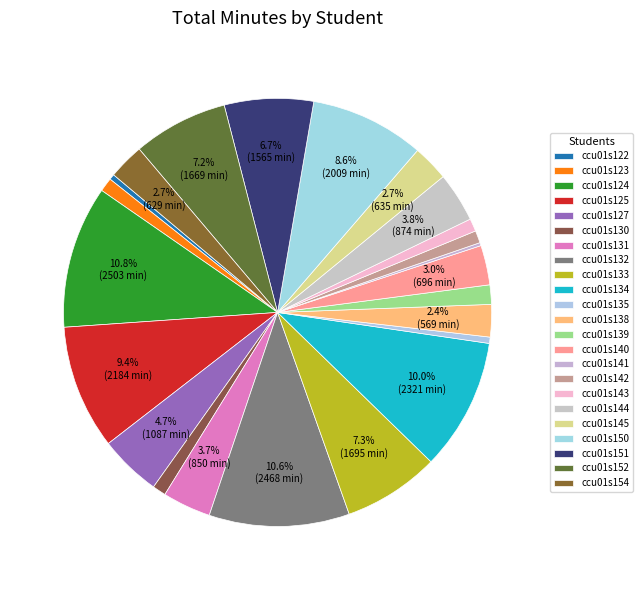

Combined, do ccu01s127 and ccu01s151 account for over 50%?

No